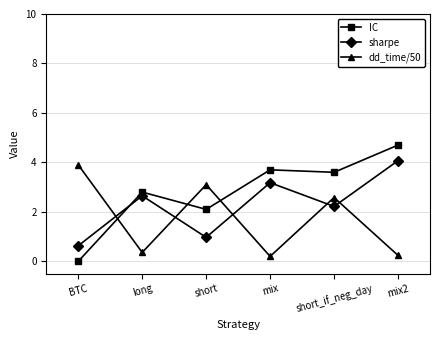

What is the label of the 4th point from the right?

short